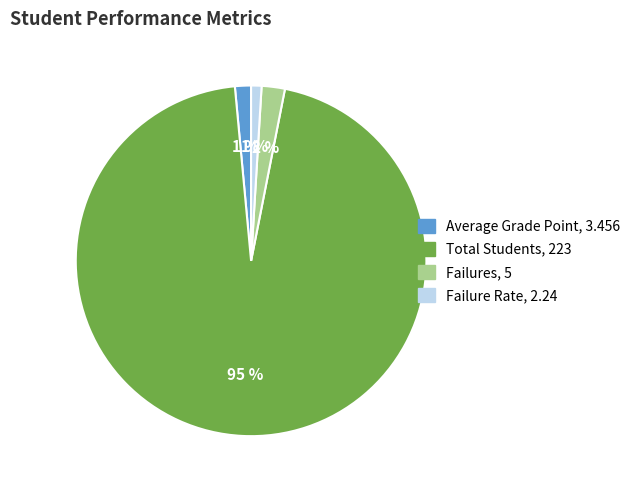

Is the sum of Failure Rate and Failures greater than half?

No